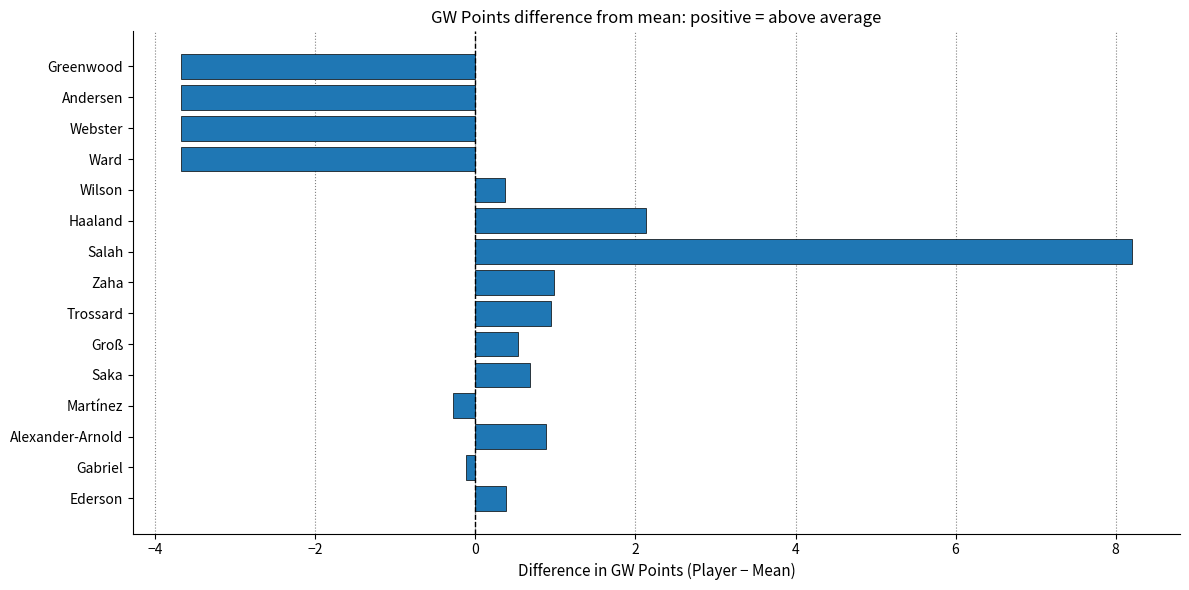

How many bars are there in total?

15